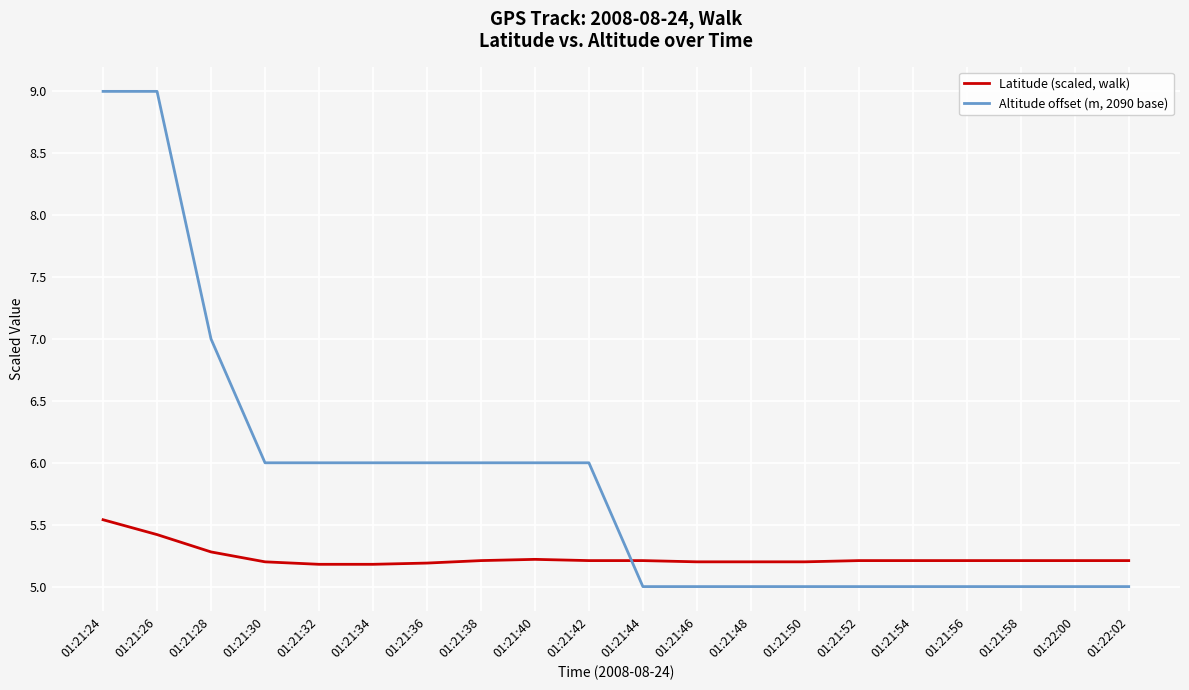

True or false: Latitude (scaled, walk) and Altitude offset (m, 2090 base) intersect in this chart.

True